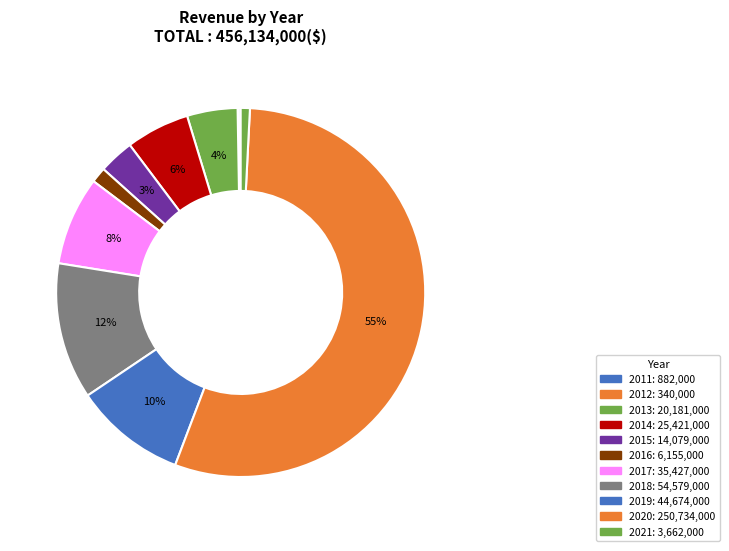

The 2011 slice represents 0% of the pie. True or false?

True